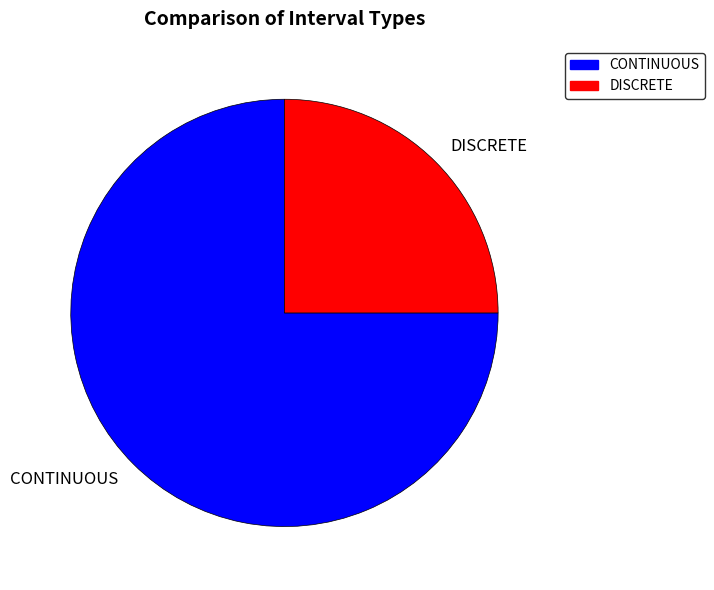

Count the number of slices in the pie.

2